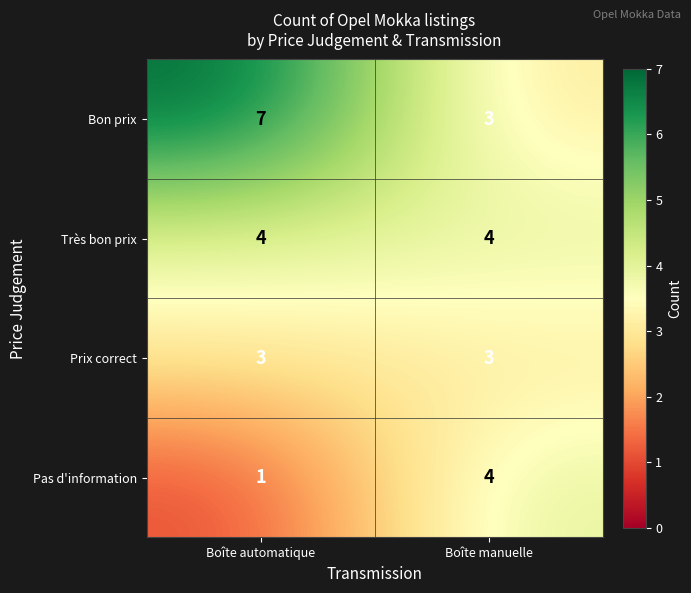

Read the Bon prix value at Boîte automatique.

7